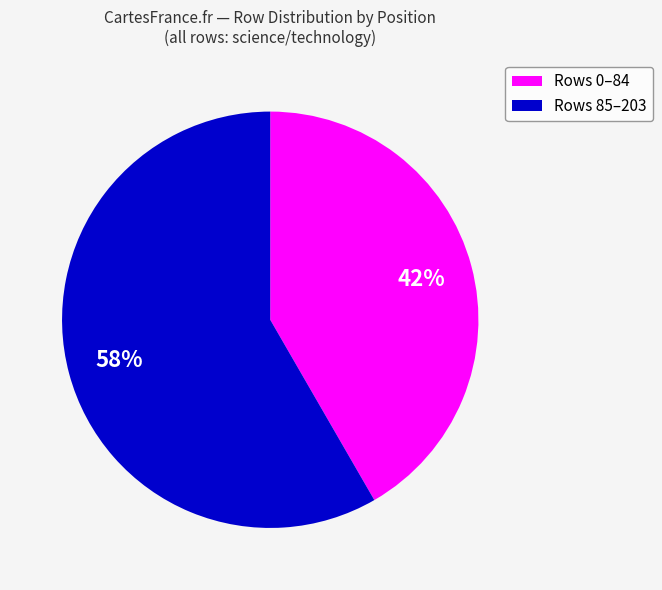

To the nearest percent, what is the average slice percentage?

50%